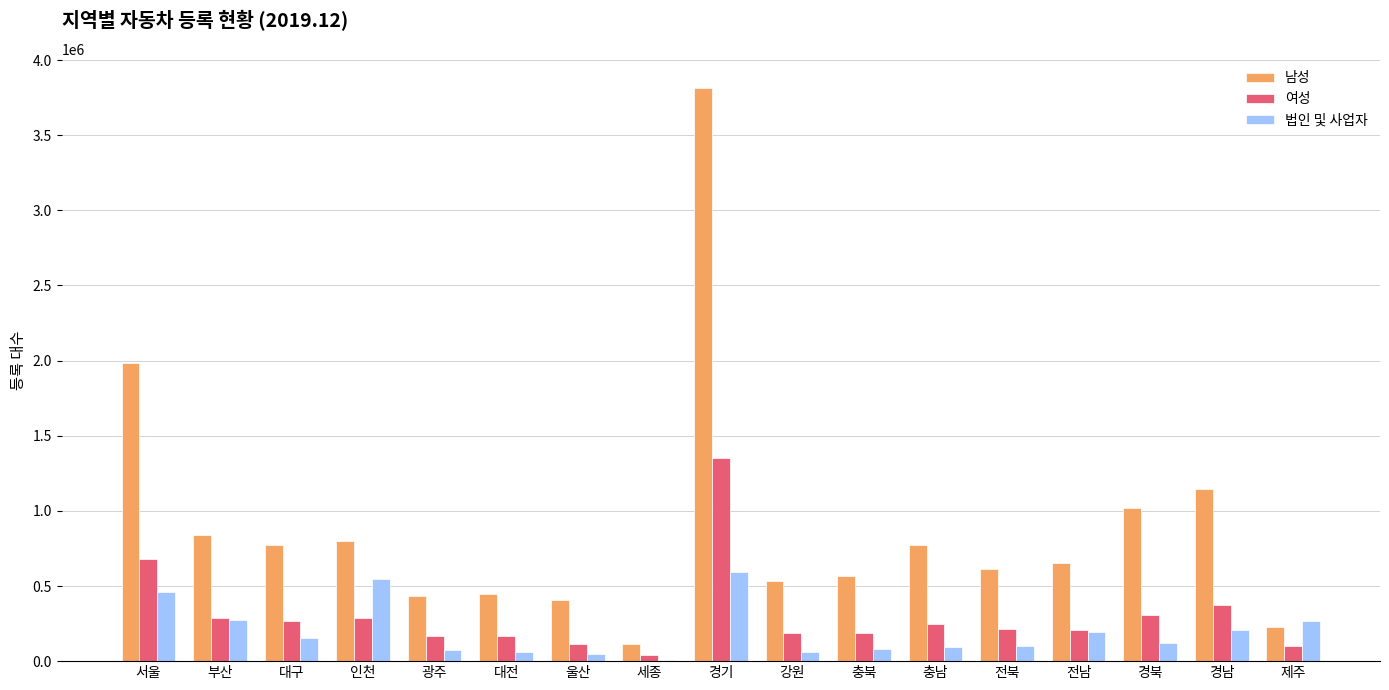

What is the highest value of the 남성 series?

3817366